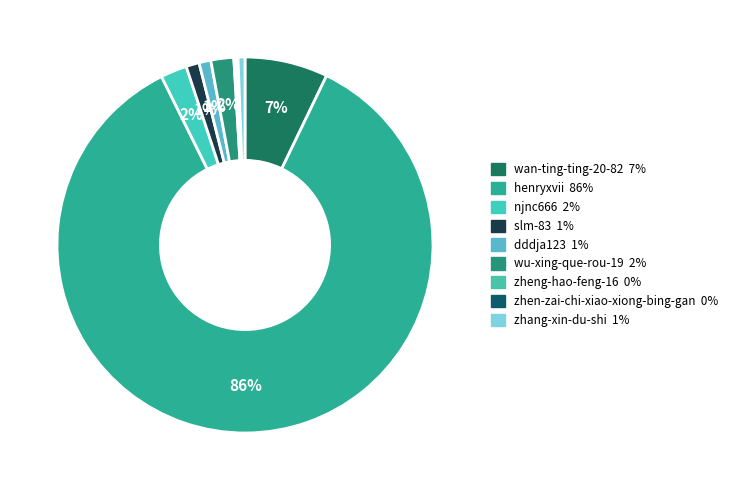

Is the sum of njnc666 and dddja123 greater than half?

No